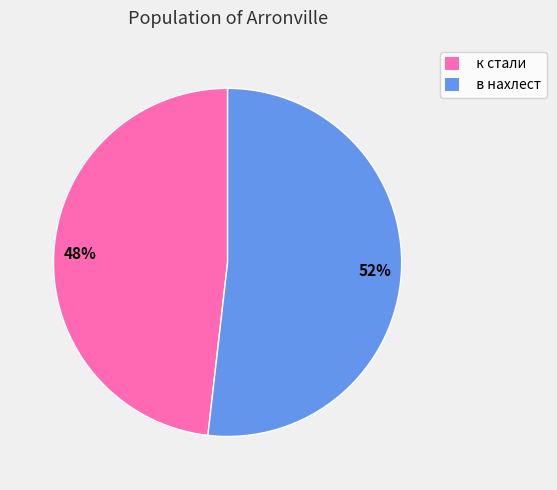

Is it true that к стали is 36% of the pie?

False